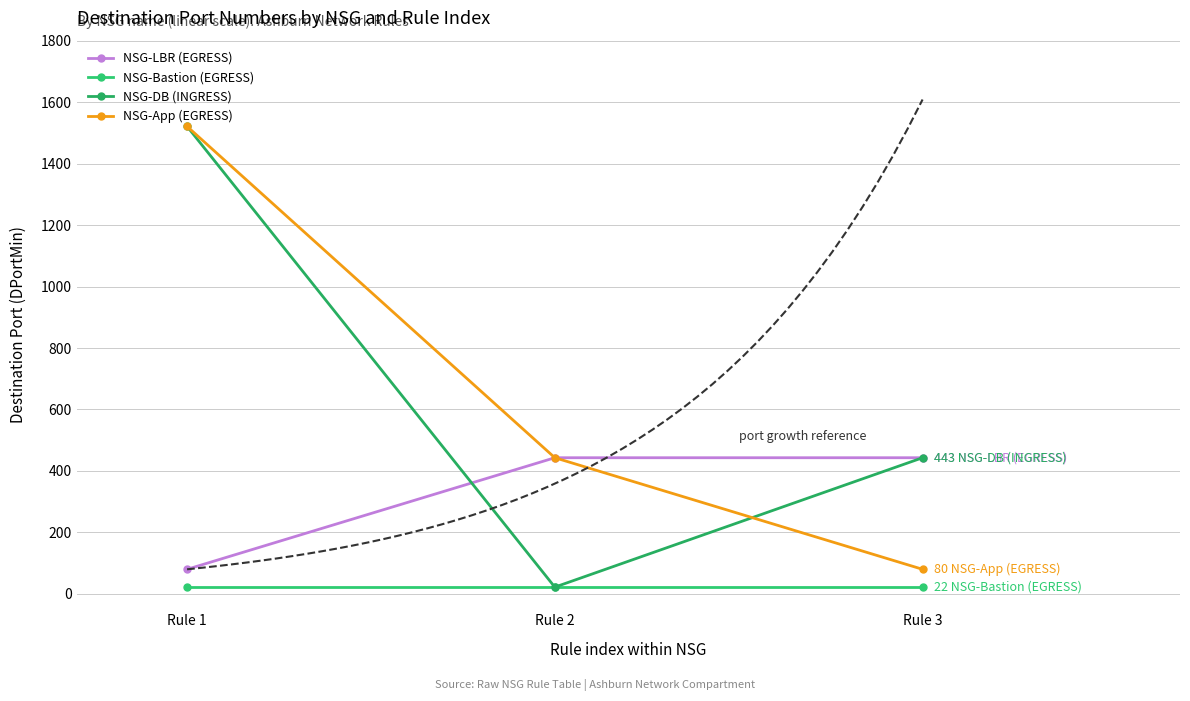

At Rule 1, list the series in order from largest to smallest.

NSG-DB (INGRESS), NSG-App (EGRESS), NSG-LBR (EGRESS), NSG-Bastion (EGRESS)